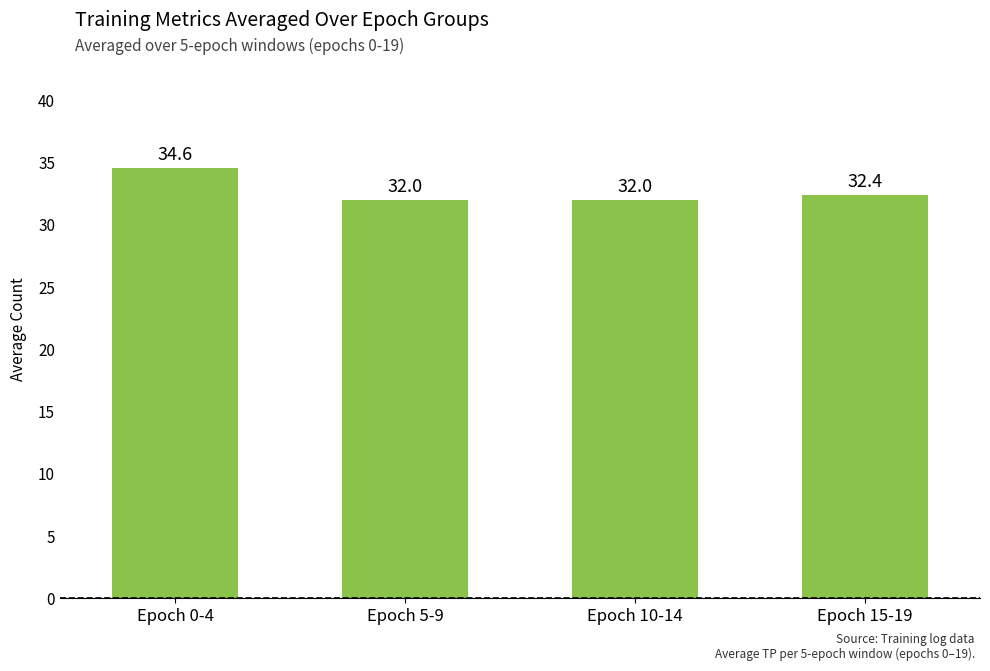

The chart shows a value of 32.0 at Epoch 10-14. True or false?

True